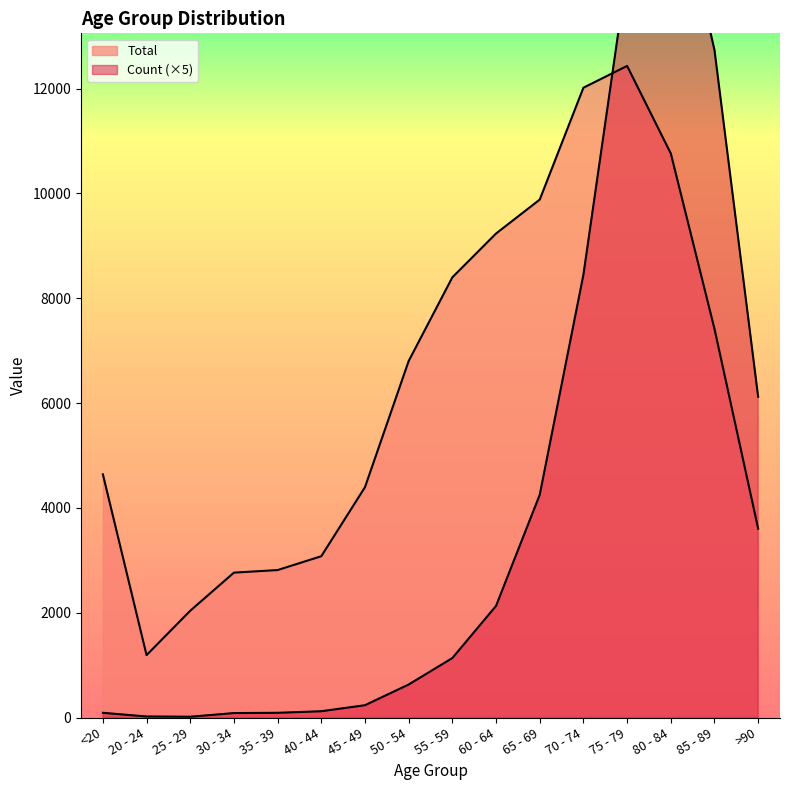

Reading left to right, extract all data points from this chart.

Count: <20=90	20 - 24=20	25 - 29=15	30 - 34=85	35 - 39=90	40 - 44=120	45 - 49=235	50 - 54=630	55 - 59=1135	60 - 64=2130	65 - 69=4250	70 - 74=8450	75 - 79=14240	80 - 84=16365	85 - 89=12740	>90=6120
Total: <20=4641	20 - 24=1191	25 - 29=2038	30 - 34=2765	35 - 39=2814	40 - 44=3078	45 - 49=4396	50 - 54=6803	55 - 59=8400	60 - 64=9236	65 - 69=9883	70 - 74=12018	75 - 79=12434	80 - 84=10764	85 - 89=7417	>90=3604